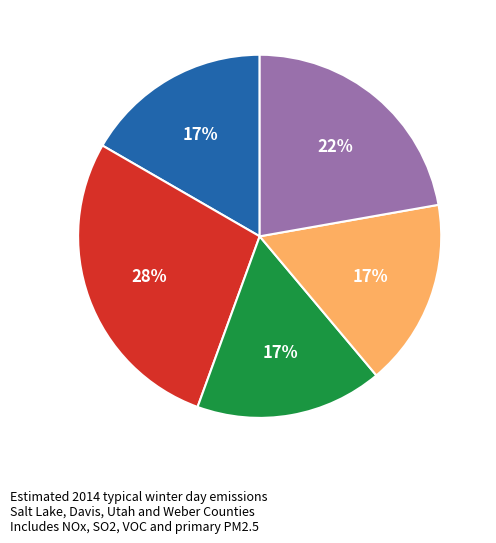

The 3-5 slice represents 40% of the pie. True or false?

False